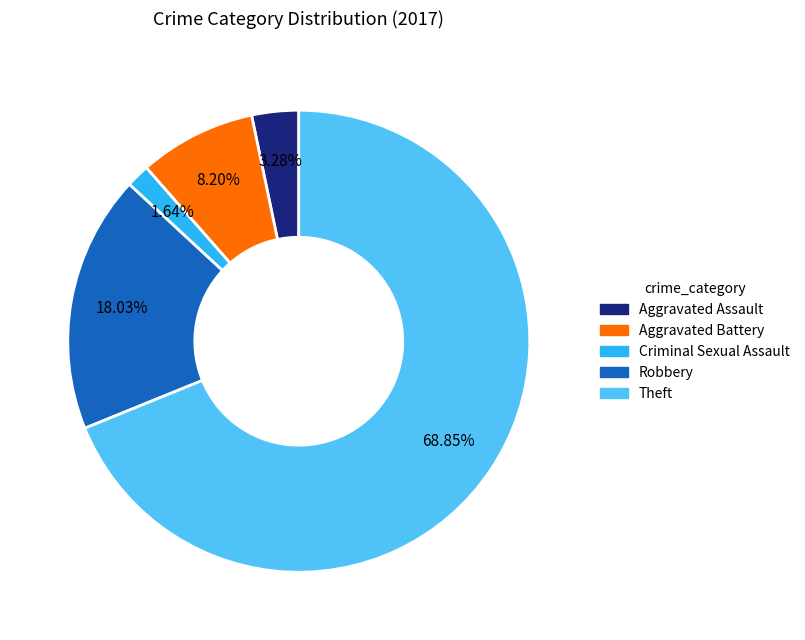

Is there a majority slice in this chart?

Yes